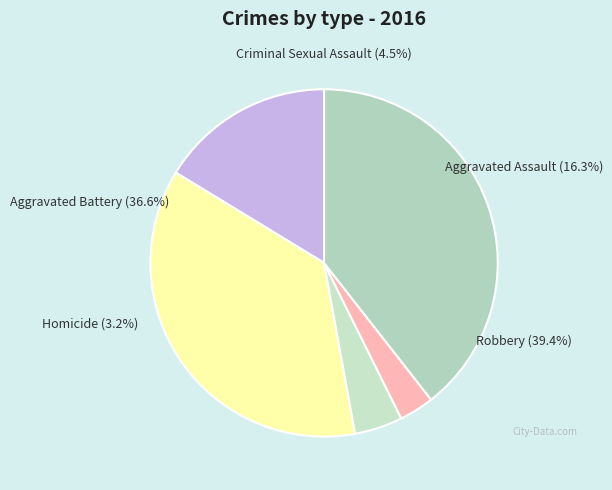

Approximately how many times larger is the value at Criminal Sexual Assault compared to Aggravated Battery?

0.1